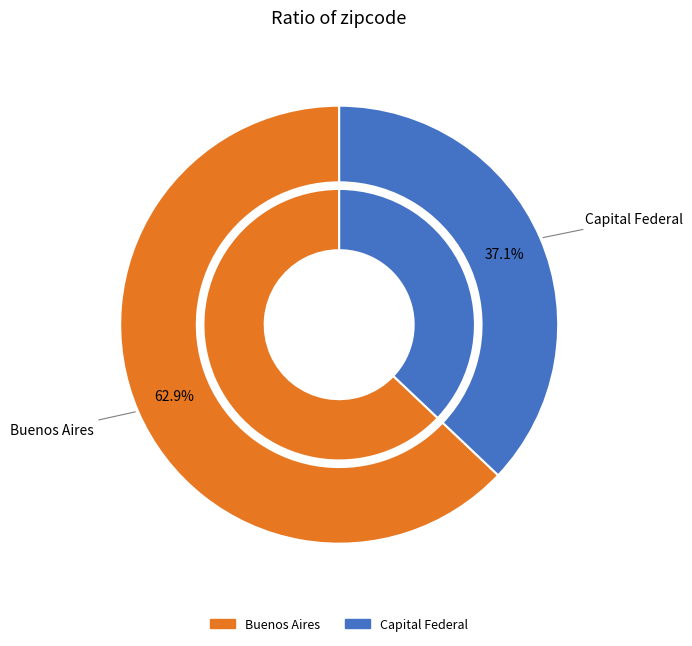

Which slice is the smallest?

Capital Federal